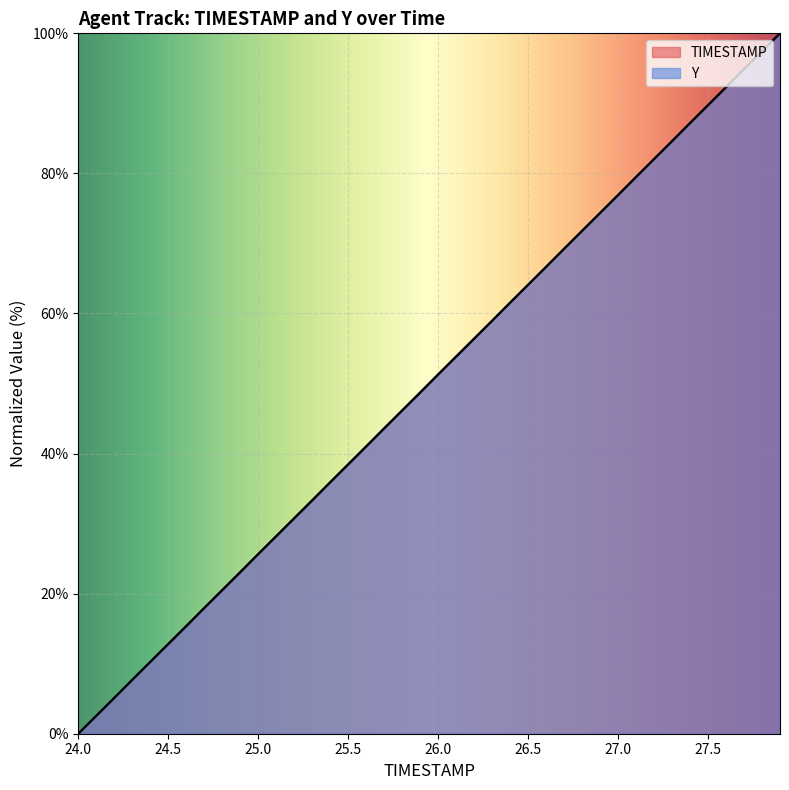

Reading right to left, what are all the values shown in this chart?

TIMESTAMP: 100.0	97.4	94.9	92.3	89.7	87.2	84.6	82.1	79.5	76.9	74.4	71.8	69.2	66.7	64.1	61.5	59.0	56.4	53.8	51.3	48.7	46.2	43.6	41.0	38.5	35.9	33.3	30.8	28.2	25.6	23.1	20.5	17.9	15.4	12.8	10.3	7.7	5.1	2.6	0.0
Y: 100.0	97.5	94.9	92.3	89.8	87.2	84.6	82.0	79.5	76.9	74.3	71.8	69.3	66.6	64.1	61.6	58.9	56.4	53.9	51.3	48.7	46.1	43.6	41.0	38.4	35.9	33.3	30.7	28.2	25.7	23.0	20.5	18.0	15.3	12.8	10.2	7.7	5.1	2.5	0.0